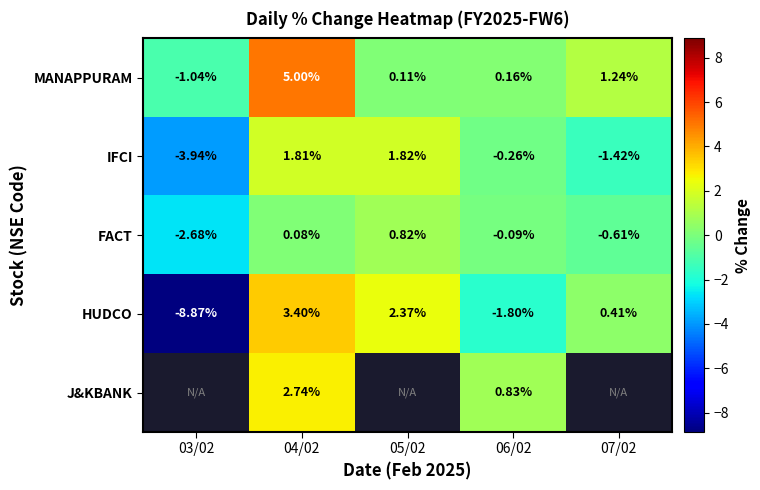

Where is IFCI nearest to the value -1?

07/02